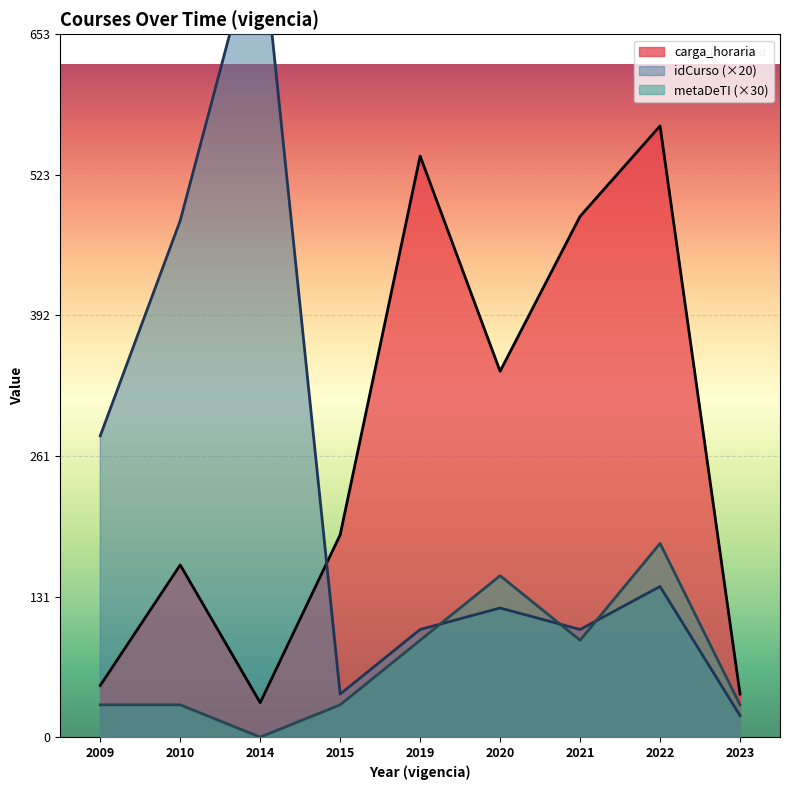

The metaDeTI series shows 156 at 2021. True or false?

False